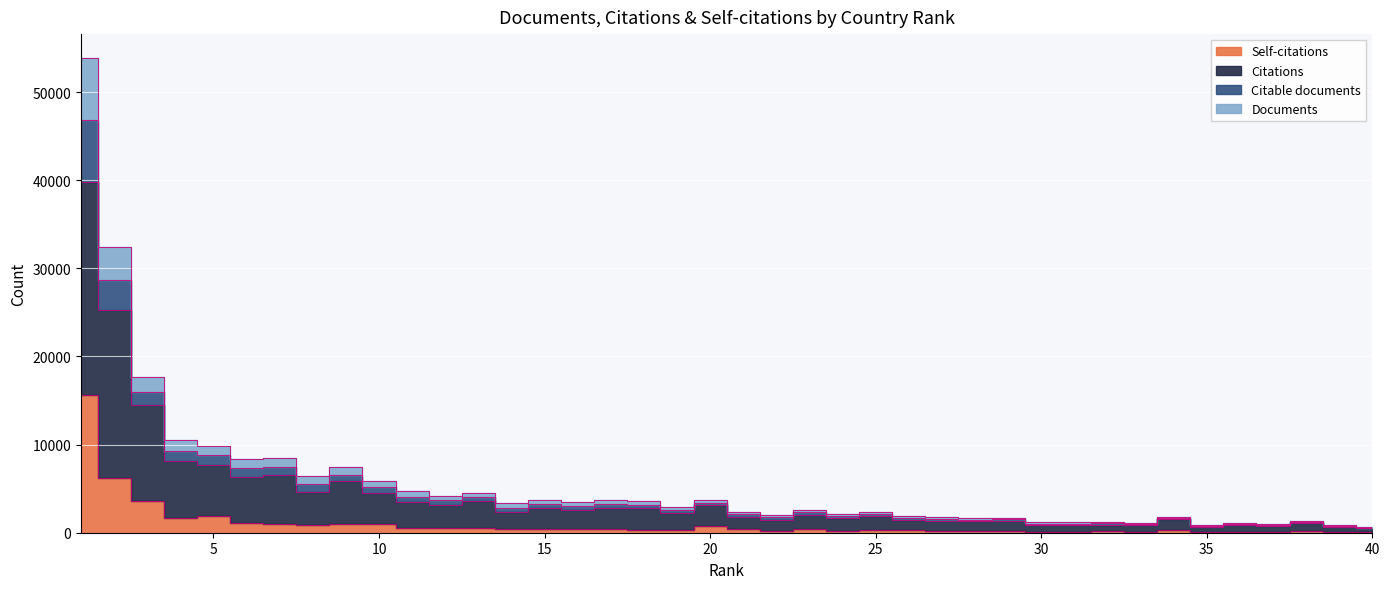

List the labels in order of Citable documents value, smallest first.

40, 35, 37, 39, 33, 31, 30, 36, 28, 29, 38, 27, 32, 22, 24, 34, 26, 19, 25, 18, 21, 23, 14, 16, 15, 17, 12, 13, 11, 20, 8, 10, 7, 9, 6, 4, 5, 3, 2, 1